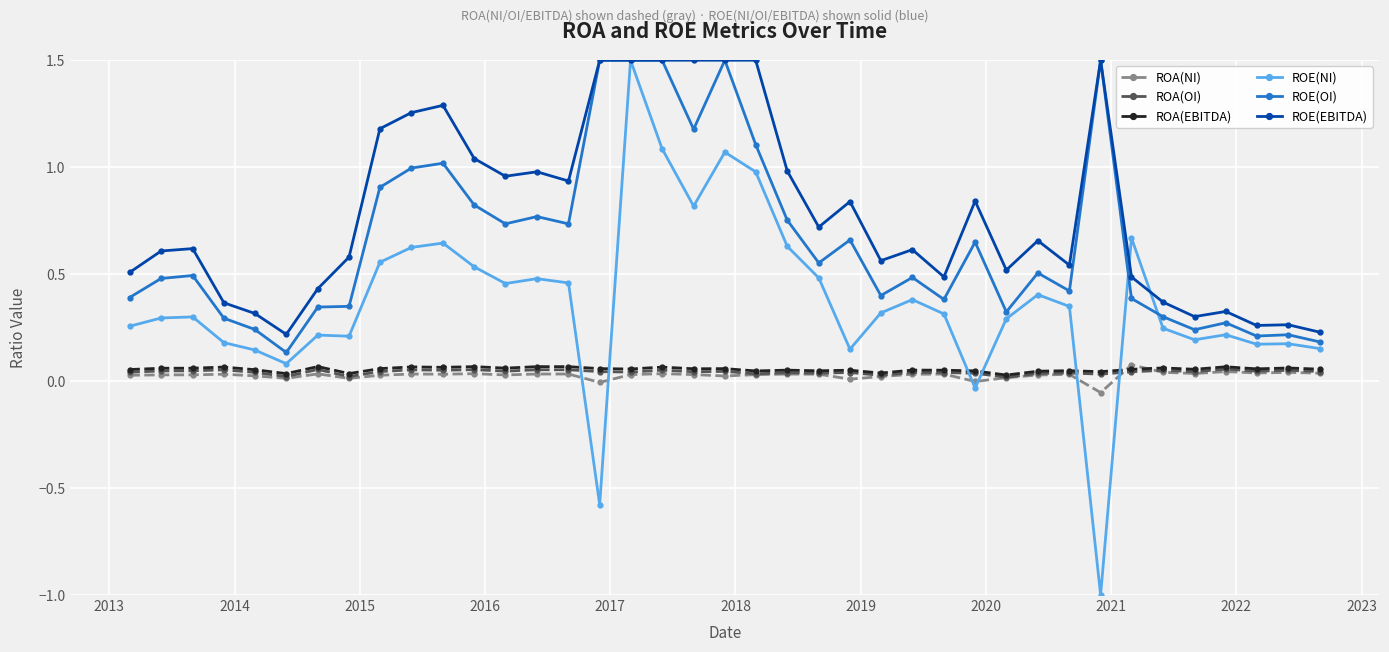

Which series has the widest spread of values?

ROE(NI)